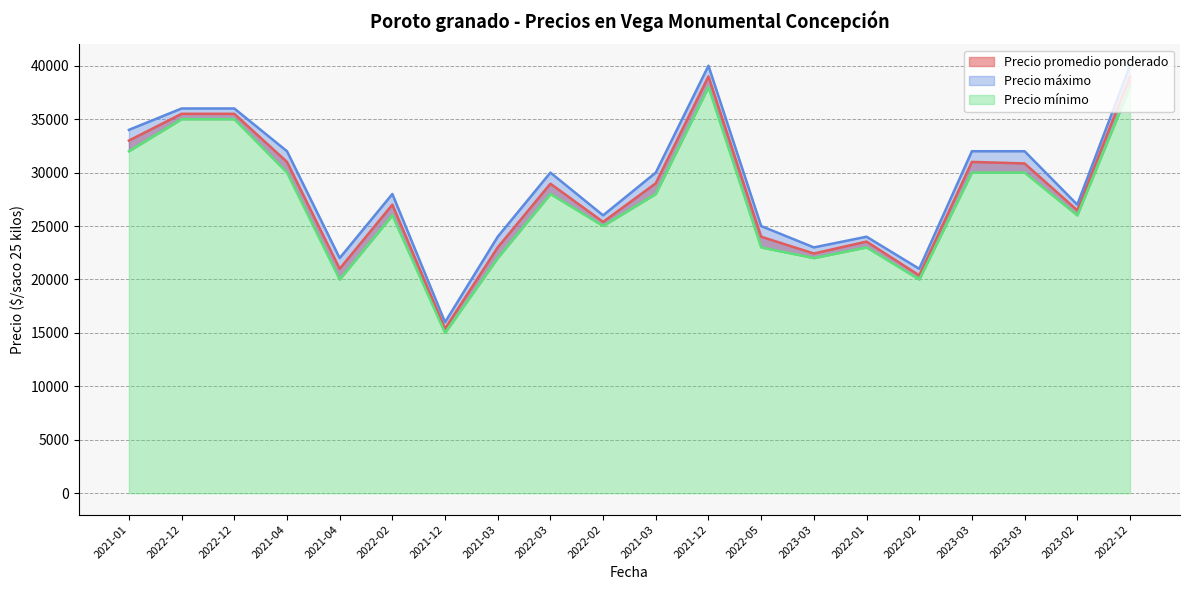

Rank the categories by Precio mínimo value from lowest to highest.

2021-12, 2021-04, 2022-02, 2021-03, 2023-03, 2022-05, 2022-01, 2022-02, 2022-02, 2023-02, 2022-03, 2021-03, 2021-04, 2023-03, 2023-03, 2021-01, 2022-12, 2022-12, 2021-12, 2022-12